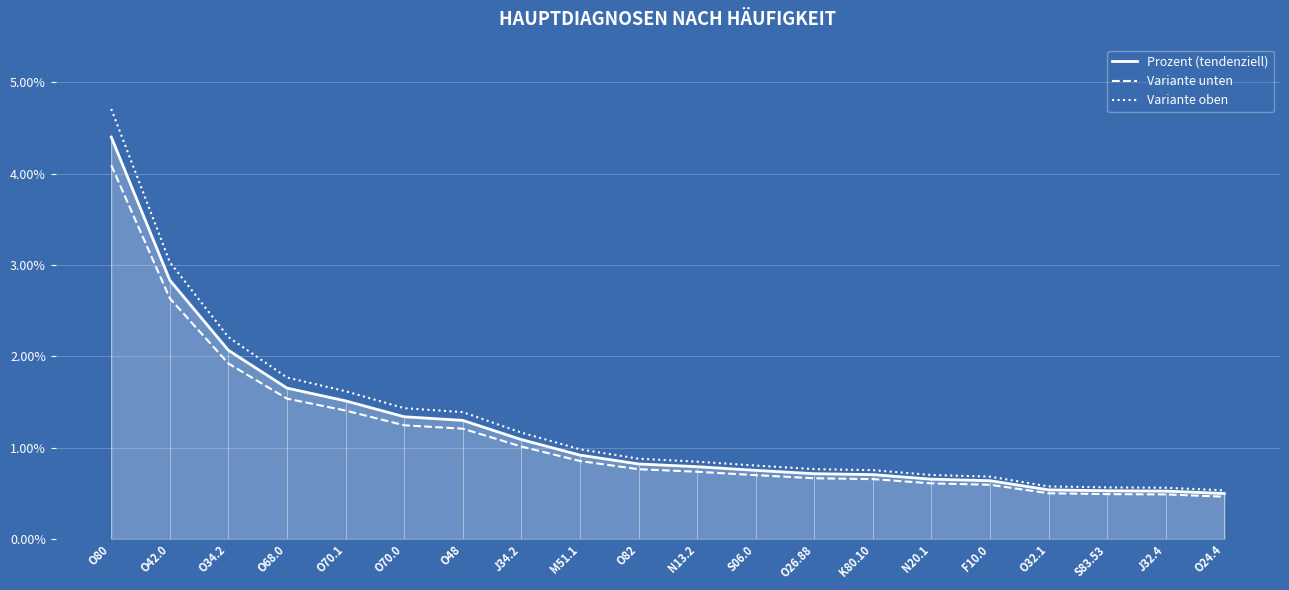

True or false: Prozent (tendenziell) has more than 0 points higher than both neighbors.

False